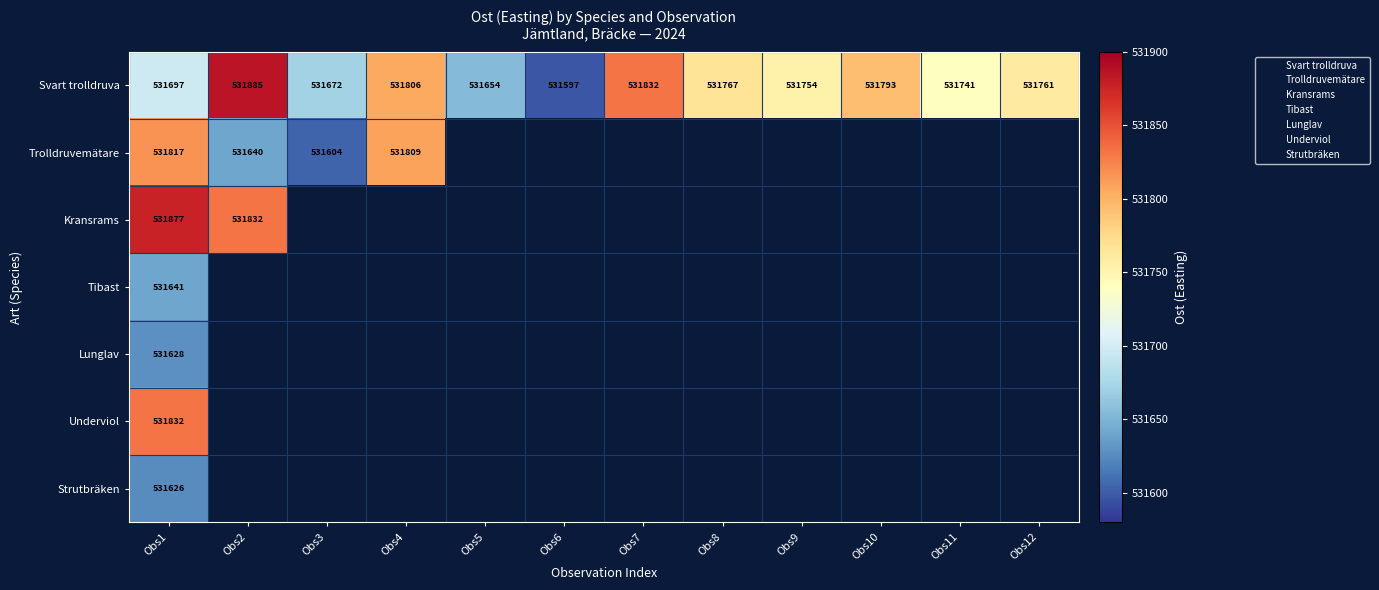

How many data points in Svart trolldruva are less than 531761?

6